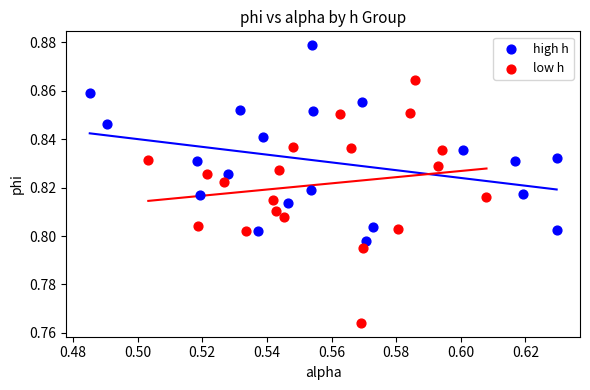

What are all the series names shown in the legend?

high h, low h